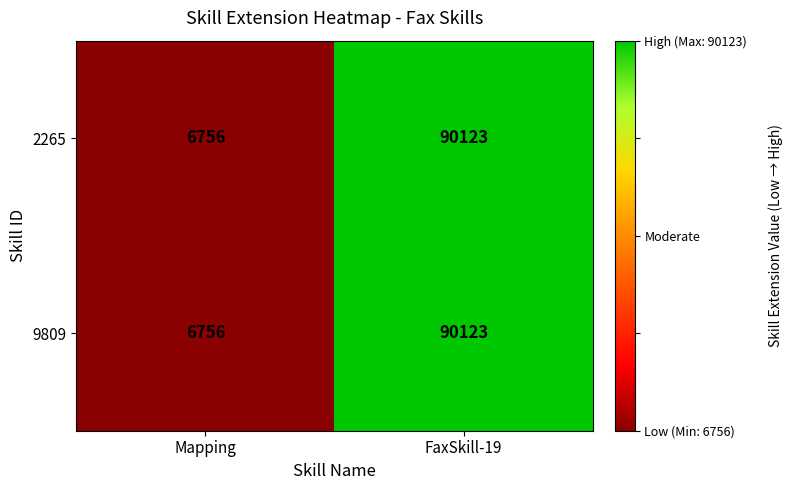

What is the sum of the 9809 values at Mapping and FaxSkill-19?

96879